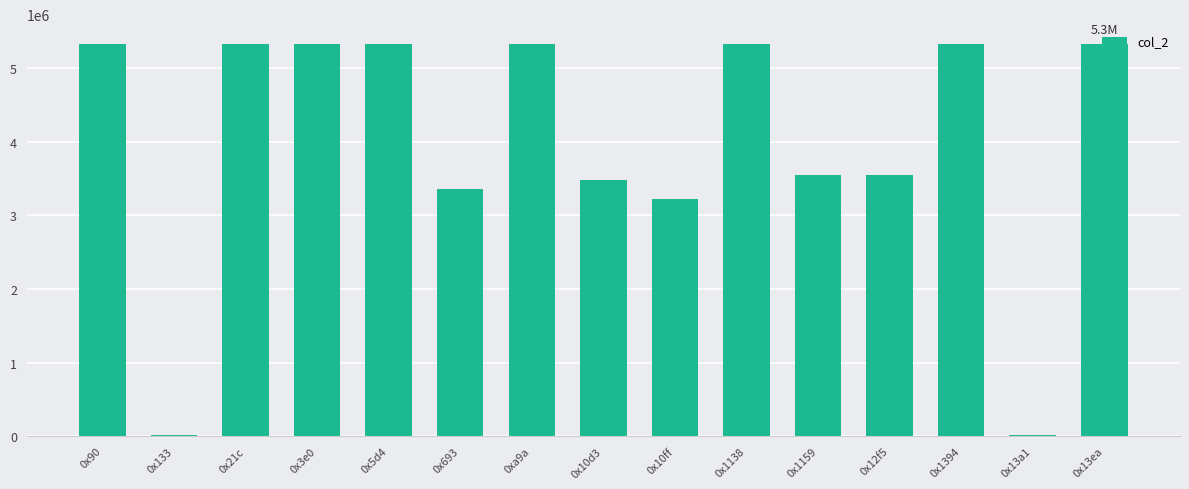

How many series are shown in this chart?

1